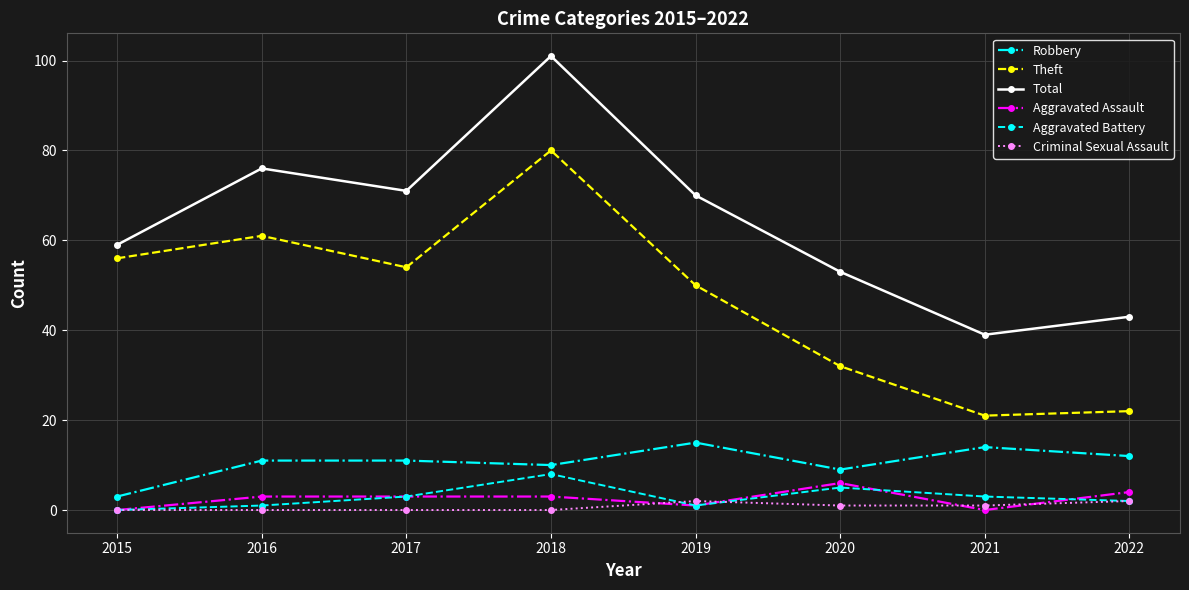

What are all the series names shown in the legend?

Robbery, Theft, Total, Aggravated Assault, Aggravated Battery, Criminal Sexual Assault